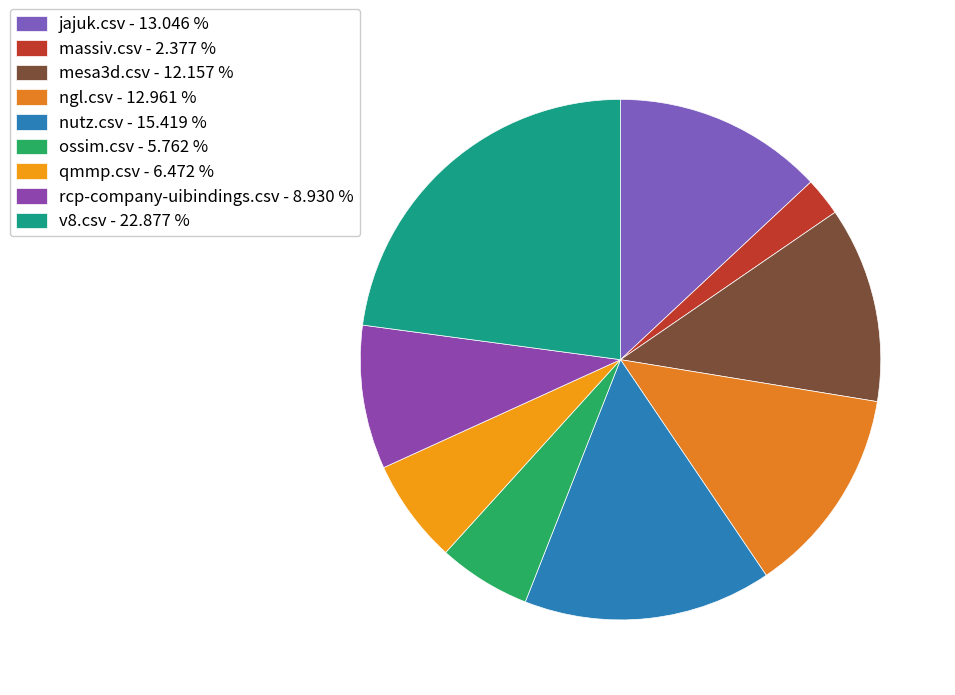

Does jajuk.csv represent more than half of the total?

No